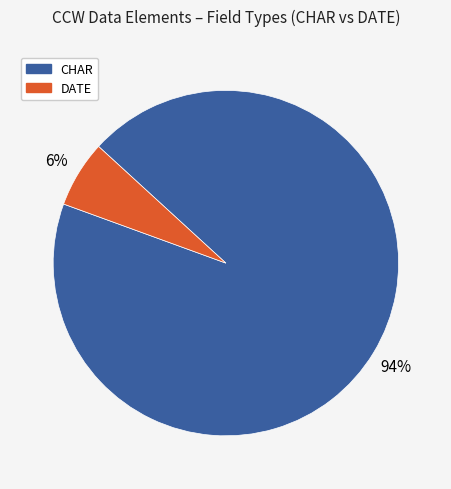

Count the number of slices in the pie.

2